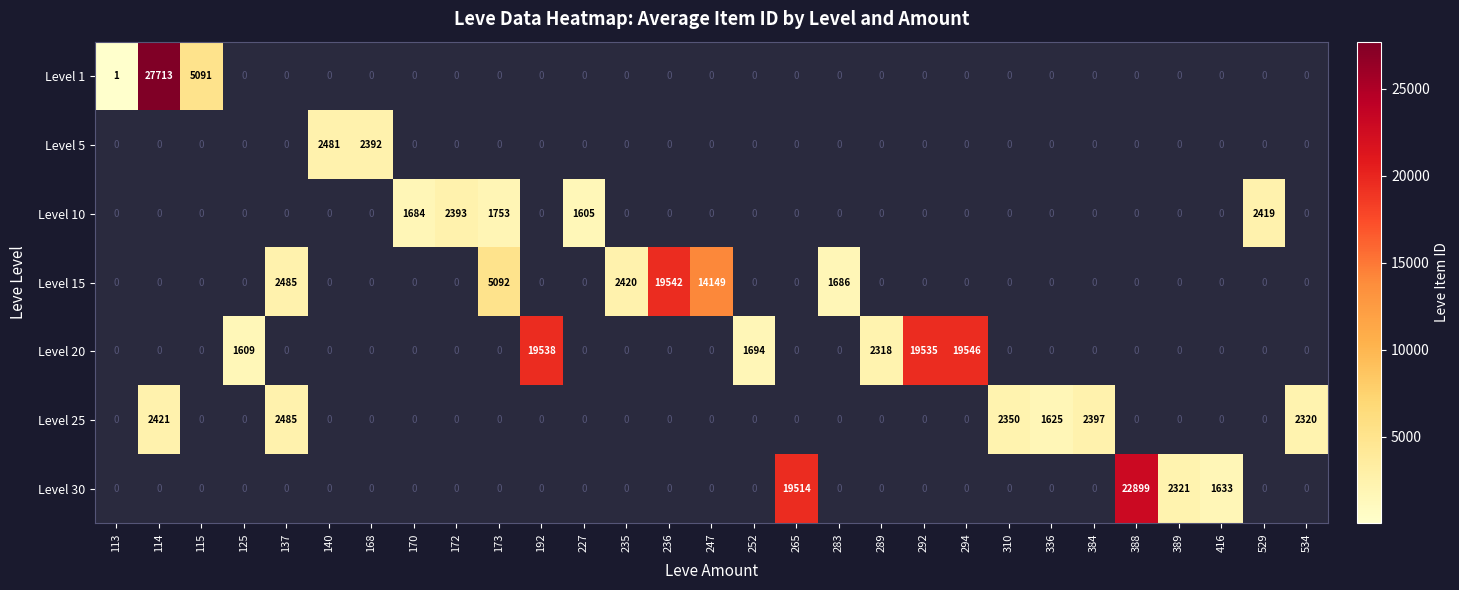

Is it true that Level 10 equals 621 at 227?

False